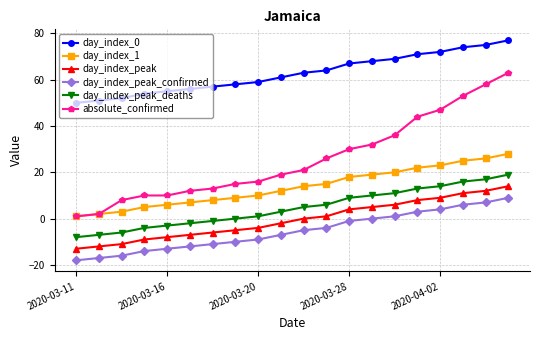

Which series has the largest range (max minus min)?

absolute_confirmed